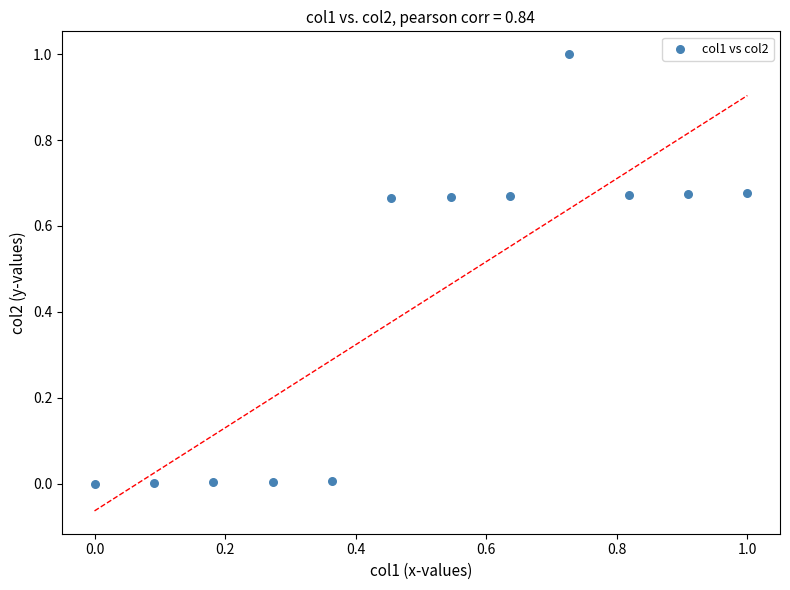

What is the average X value?

0.5